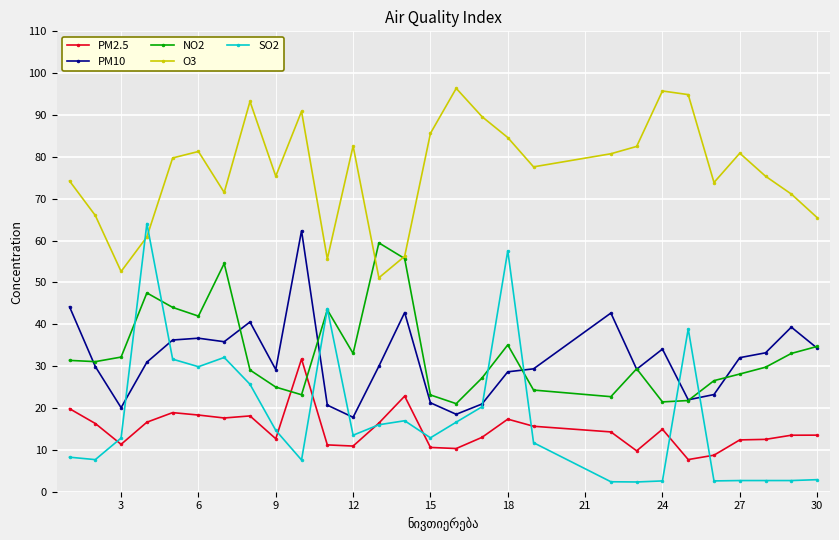

Which series has the largest range (max minus min)?

SO2